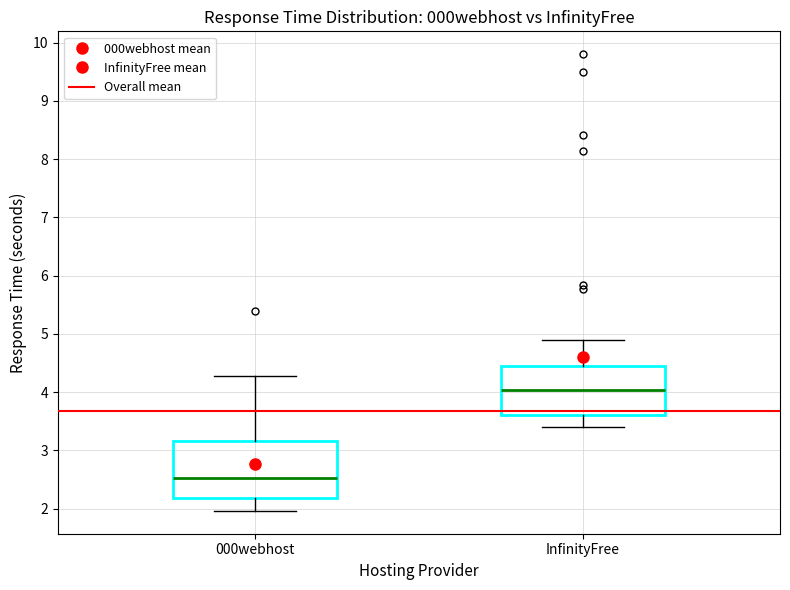

Which box has the lowest median line?

000webhost